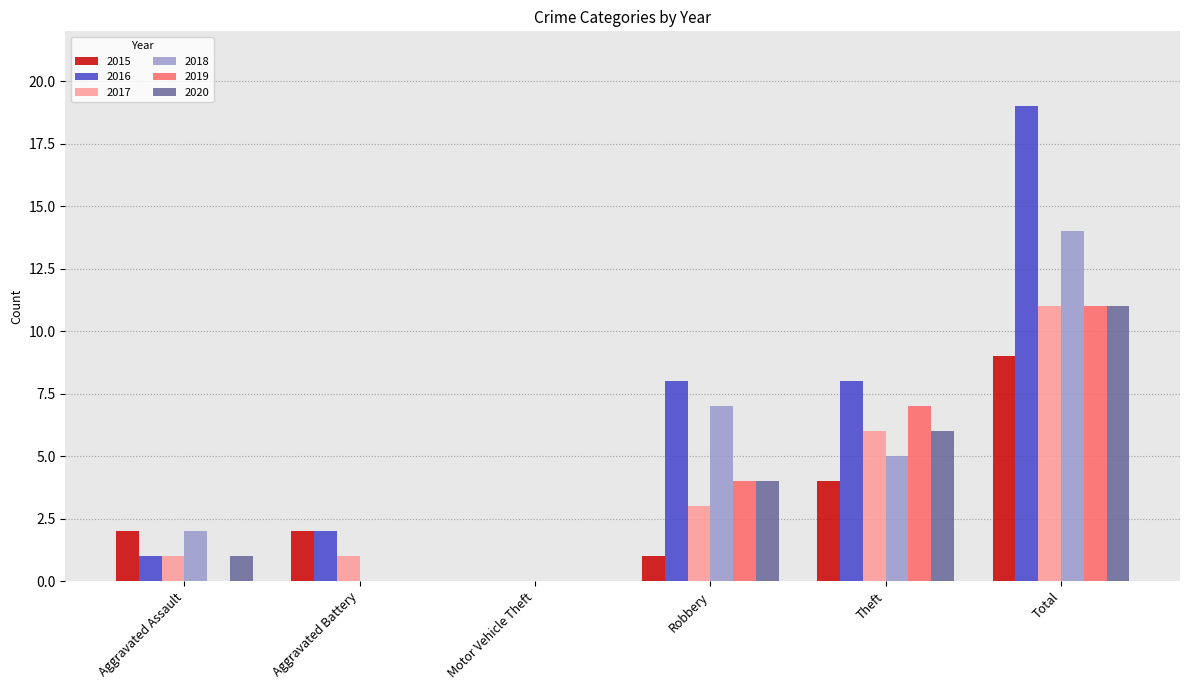

At which category is the sum across all series the highest?

Total